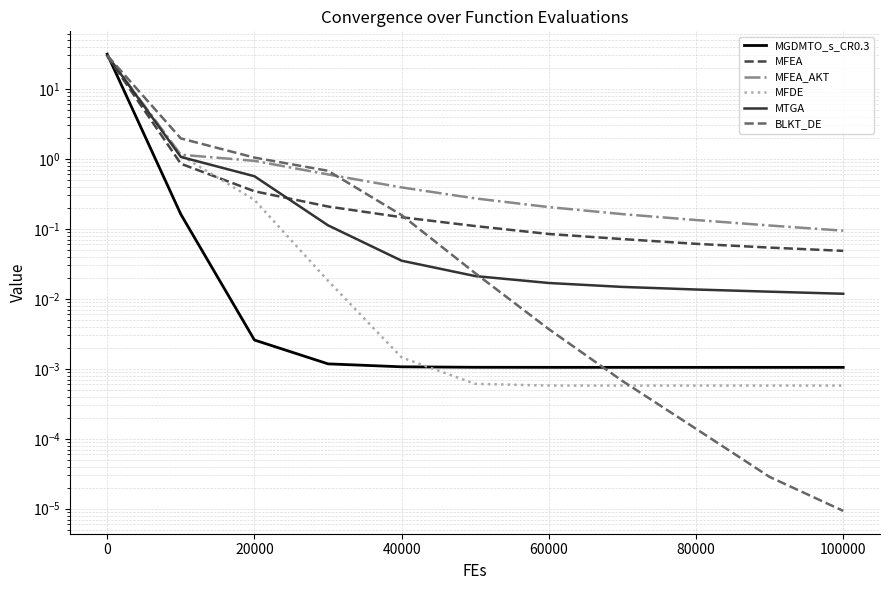

The value of MTGA at 80000 is 0.0. True or false?

False